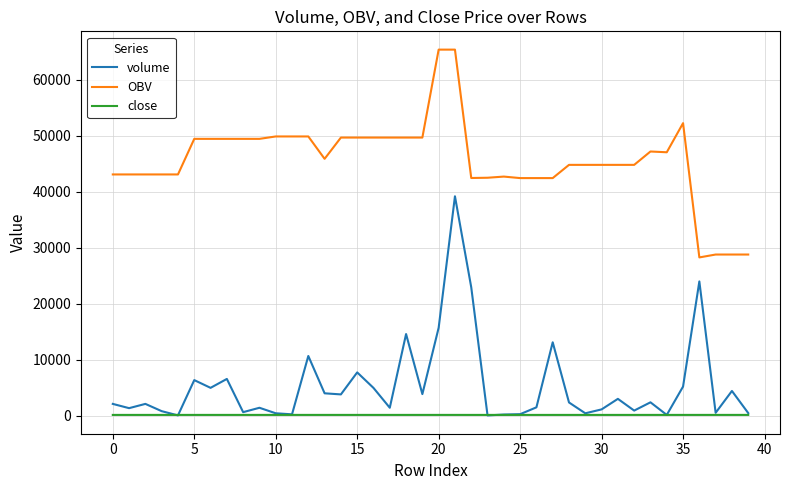

Which series has the largest total across all categories?

OBV